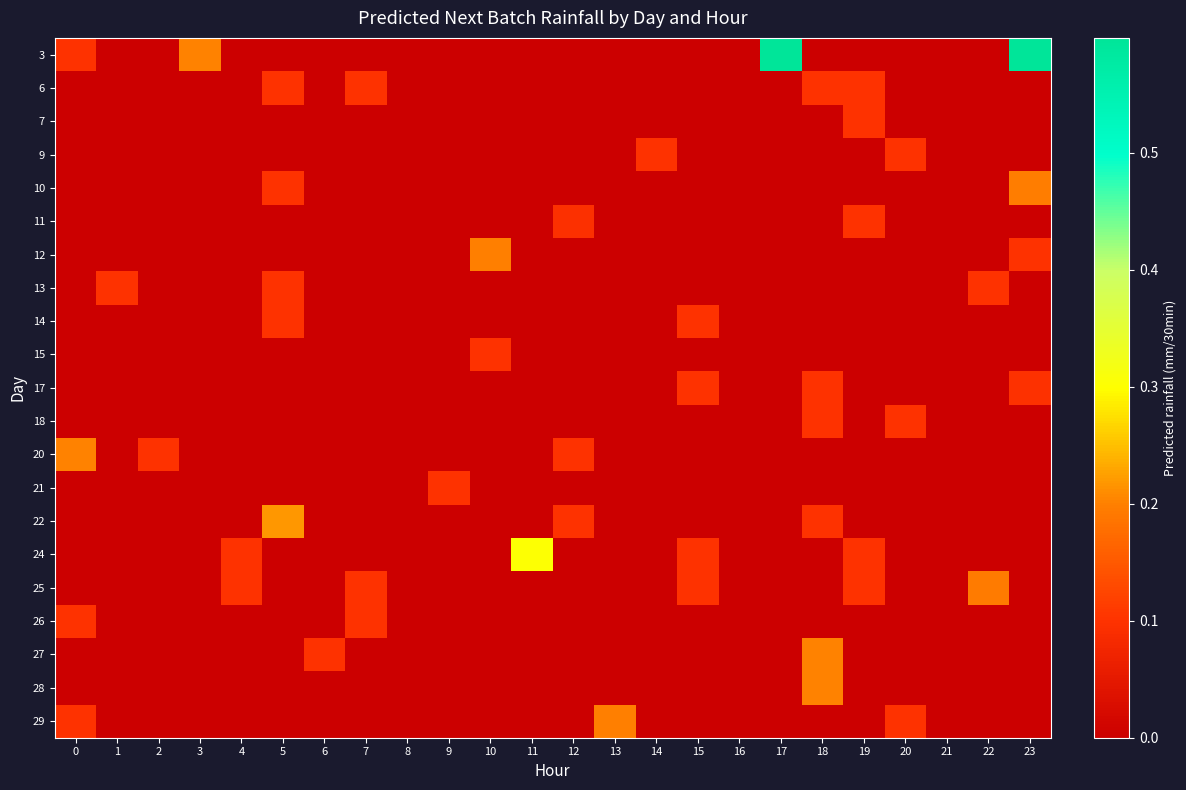

Reading left to right, transcribe all the data shown in this chart.

3: 0=0.1	1=0.0	2=0.0	3=0.2	4=0.0	5=0.0	6=0.0	7=0.0	8=0.0	9=0.0	10=0.0	11=0.0	12=0.0	13=0.0	14=0.0	15=0.0	16=0.0	17=0.6	18=0.0	19=0.0	20=0.0	21=0.0	22=0.0	23=0.6
6: 0=0.0	1=0.0	2=0.0	3=0.0	4=0.0	5=0.1	6=0.0	7=0.1	8=0.0	9=0.0	10=0.0	11=0.0	12=0.0	13=0.0	14=0.0	15=0.0	16=0.0	17=0.0	18=0.1	19=0.1	20=0.0	21=0.0	22=0.0	23=0.0
7: 0=0.0	1=0.0	2=0.0	3=0.0	4=0.0	5=0.0	6=0.0	7=0.0	8=0.0	9=0.0	10=0.0	11=0.0	12=0.0	13=0.0	14=0.0	15=0.0	16=0.0	17=0.0	18=0.0	19=0.1	20=0.0	21=0.0	22=0.0	23=0.0
9: 0=0.0	1=0.0	2=0.0	3=0.0	4=0.0	5=0.0	6=0.0	7=0.0	8=0.0	9=0.0	10=0.0	11=0.0	12=0.0	13=0.0	14=0.1	15=0.0	16=0.0	17=0.0	18=0.0	19=0.0	20=0.1	21=0.0	22=0.0	23=0.0
10: 0=0.0	1=0.0	2=0.0	3=0.0	4=0.0	5=0.1	6=0.0	7=0.0	8=0.0	9=0.0	10=0.0	11=0.0	12=0.0	13=0.0	14=0.0	15=0.0	16=0.0	17=0.0	18=0.0	19=0.0	20=0.0	21=0.0	22=0.0	23=0.2
11: 0=0.0	1=0.0	2=0.0	3=0.0	4=0.0	5=0.0	6=0.0	7=0.0	8=0.0	9=0.0	10=0.0	11=0.0	12=0.1	13=0.0	14=0.0	15=0.0	16=0.0	17=0.0	18=0.0	19=0.1	20=0.0	21=0.0	22=0.0	23=0.0
12: 0=0.0	1=0.0	2=0.0	3=0.0	4=0.0	5=0.0	6=0.0	7=0.0	8=0.0	9=0.0	10=0.2	11=0.0	12=0.0	13=0.0	14=0.0	15=0.0	16=0.0	17=0.0	18=0.0	19=0.0	20=0.0	21=0.0	22=0.0	23=0.1
13: 0=0.0	1=0.1	2=0.0	3=0.0	4=0.0	5=0.1	6=0.0	7=0.0	8=0.0	9=0.0	10=0.0	11=0.0	12=0.0	13=0.0	14=0.0	15=0.0	16=0.0	17=0.0	18=0.0	19=0.0	20=0.0	21=0.0	22=0.1	23=0.0
14: 0=0.0	1=0.0	2=0.0	3=0.0	4=0.0	5=0.1	6=0.0	7=0.0	8=0.0	9=0.0	10=0.0	11=0.0	12=0.0	13=0.0	14=0.0	15=0.1	16=0.0	17=0.0	18=0.0	19=0.0	20=0.0	21=0.0	22=0.0	23=0.0
15: 0=0.0	1=0.0	2=0.0	3=0.0	4=0.0	5=0.0	6=0.0	7=0.0	8=0.0	9=0.0	10=0.1	11=0.0	12=0.0	13=0.0	14=0.0	15=0.0	16=0.0	17=0.0	18=0.0	19=0.0	20=0.0	21=0.0	22=0.0	23=0.0
17: 0=0.0	1=0.0	2=0.0	3=0.0	4=0.0	5=0.0	6=0.0	7=0.0	8=0.0	9=0.0	10=0.0	11=0.0	12=0.0	13=0.0	14=0.0	15=0.1	16=0.0	17=0.0	18=0.1	19=0.0	20=0.0	21=0.0	22=0.0	23=0.1
18: 0=0.0	1=0.0	2=0.0	3=0.0	4=0.0	5=0.0	6=0.0	7=0.0	8=0.0	9=0.0	10=0.0	11=0.0	12=0.0	13=0.0	14=0.0	15=0.0	16=0.0	17=0.0	18=0.1	19=0.0	20=0.1	21=0.0	22=0.0	23=0.0
20: 0=0.2	1=0.0	2=0.1	3=0.0	4=0.0	5=0.0	6=0.0	7=0.0	8=0.0	9=0.0	10=0.0	11=0.0	12=0.1	13=0.0	14=0.0	15=0.0	16=0.0	17=0.0	18=0.0	19=0.0	20=0.0	21=0.0	22=0.0	23=0.0
21: 0=0.0	1=0.0	2=0.0	3=0.0	4=0.0	5=0.0	6=0.0	7=0.0	8=0.0	9=0.1	10=0.0	11=0.0	12=0.0	13=0.0	14=0.0	15=0.0	16=0.0	17=0.0	18=0.0	19=0.0	20=0.0	21=0.0	22=0.0	23=0.0
22: 0=0.0	1=0.0	2=0.0	3=0.0	4=0.0	5=0.2	6=0.0	7=0.0	8=0.0	9=0.0	10=0.0	11=0.0	12=0.1	13=0.0	14=0.0	15=0.0	16=0.0	17=0.0	18=0.1	19=0.0	20=0.0	21=0.0	22=0.0	23=0.0
24: 0=0.0	1=0.0	2=0.0	3=0.0	4=0.1	5=0.0	6=0.0	7=0.0	8=0.0	9=0.0	10=0.0	11=0.3	12=0.0	13=0.0	14=0.0	15=0.1	16=0.0	17=0.0	18=0.0	19=0.1	20=0.0	21=0.0	22=0.0	23=0.0
25: 0=0.0	1=0.0	2=0.0	3=0.0	4=0.1	5=0.0	6=0.0	7=0.1	8=0.0	9=0.0	10=0.0	11=0.0	12=0.0	13=0.0	14=0.0	15=0.1	16=0.0	17=0.0	18=0.0	19=0.1	20=0.0	21=0.0	22=0.2	23=0.0
26: 0=0.1	1=0.0	2=0.0	3=0.0	4=0.0	5=0.0	6=0.0	7=0.1	8=0.0	9=0.0	10=0.0	11=0.0	12=0.0	13=0.0	14=0.0	15=0.0	16=0.0	17=0.0	18=0.0	19=0.0	20=0.0	21=0.0	22=0.0	23=0.0
27: 0=0.0	1=0.0	2=0.0	3=0.0	4=0.0	5=0.0	6=0.1	7=0.0	8=0.0	9=0.0	10=0.0	11=0.0	12=0.0	13=0.0	14=0.0	15=0.0	16=0.0	17=0.0	18=0.2	19=0.0	20=0.0	21=0.0	22=0.0	23=0.0
28: 0=0.0	1=0.0	2=0.0	3=0.0	4=0.0	5=0.0	6=0.0	7=0.0	8=0.0	9=0.0	10=0.0	11=0.0	12=0.0	13=0.0	14=0.0	15=0.0	16=0.0	17=0.0	18=0.2	19=0.0	20=0.0	21=0.0	22=0.0	23=0.0
29: 0=0.1	1=0.0	2=0.0	3=0.0	4=0.0	5=0.0	6=0.0	7=0.0	8=0.0	9=0.0	10=0.0	11=0.0	12=0.0	13=0.2	14=0.0	15=0.0	16=0.0	17=0.0	18=0.0	19=0.0	20=0.1	21=0.0	22=0.0	23=0.0